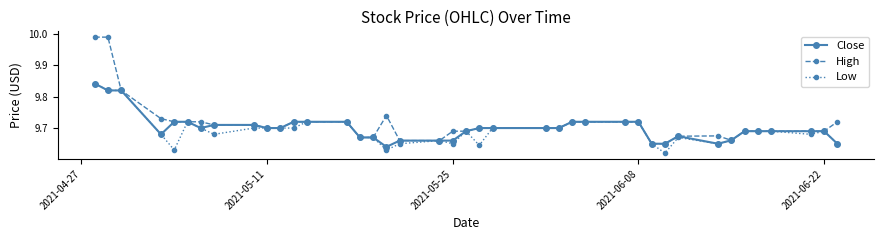

Which series has the largest total across all categories?

High